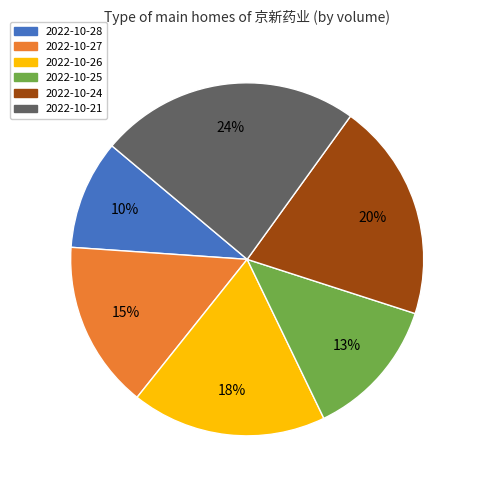

Rank the categories by value from lowest to highest.

2022-10-28, 2022-10-25, 2022-10-27, 2022-10-26, 2022-10-24, 2022-10-21